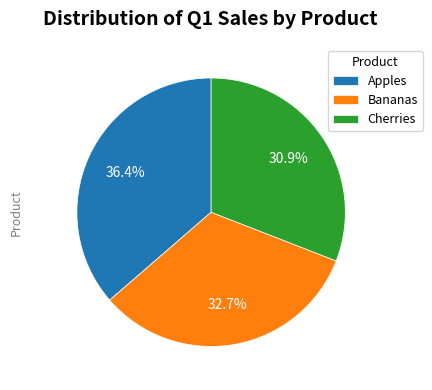

To the nearest percent, what percentage of the pie is Bananas?

33%